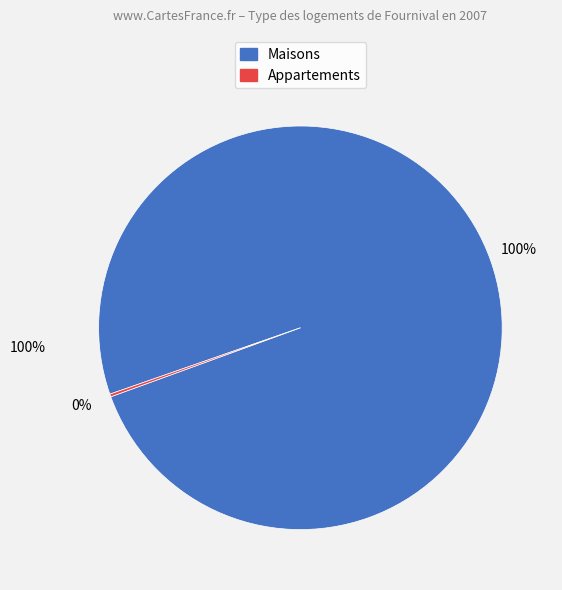

Is there a majority slice in this chart?

Yes